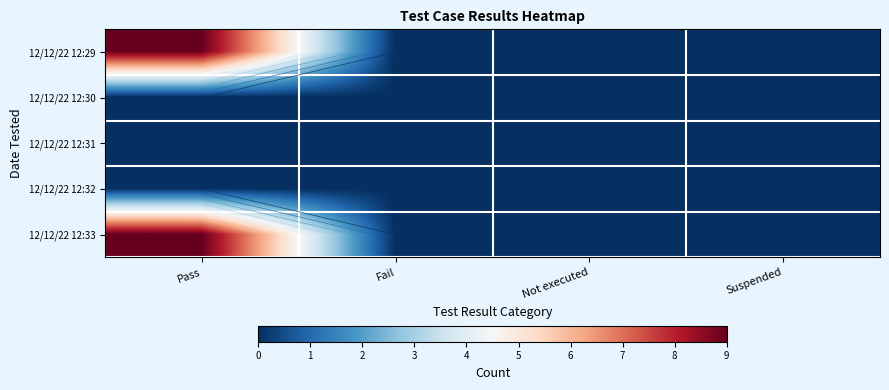

Which series has the widest spread of values?

12/12/22 12:33